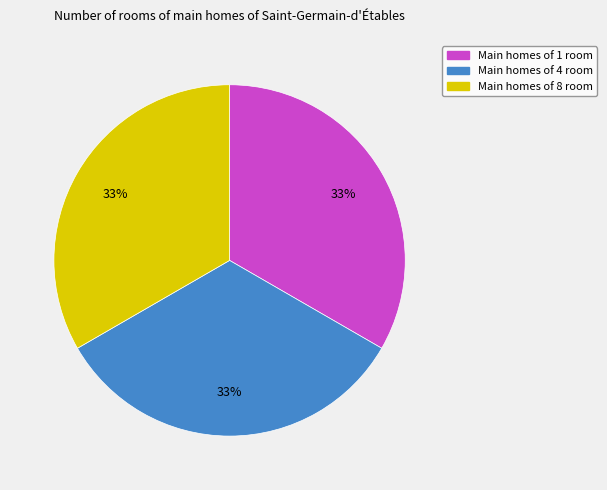

To the nearest percent, what is the average slice percentage?

33%